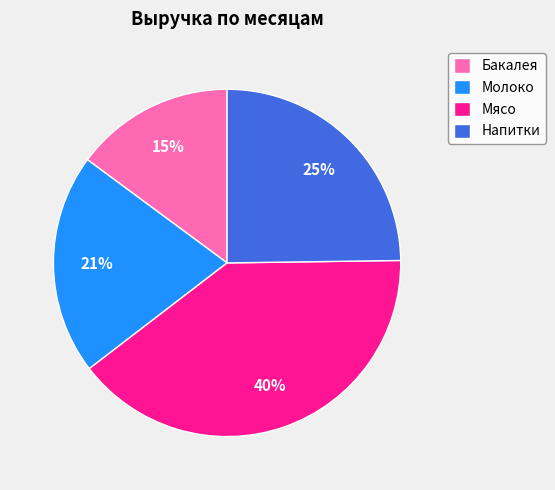

To the nearest percent, what portion does Молоко represent?

21%